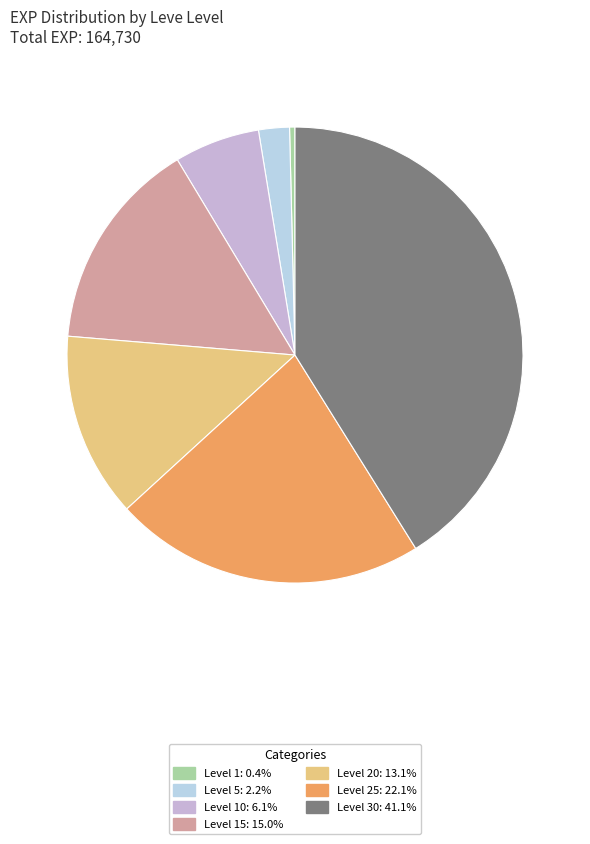

Count the number of slices in the pie.

7